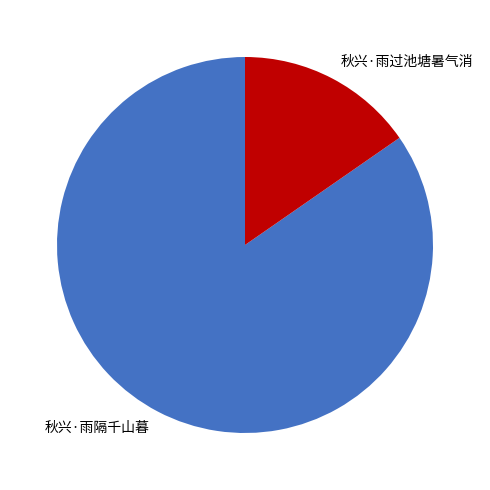

The 秋兴·雨隔千山暮 slice represents 85% of the pie. True or false?

True